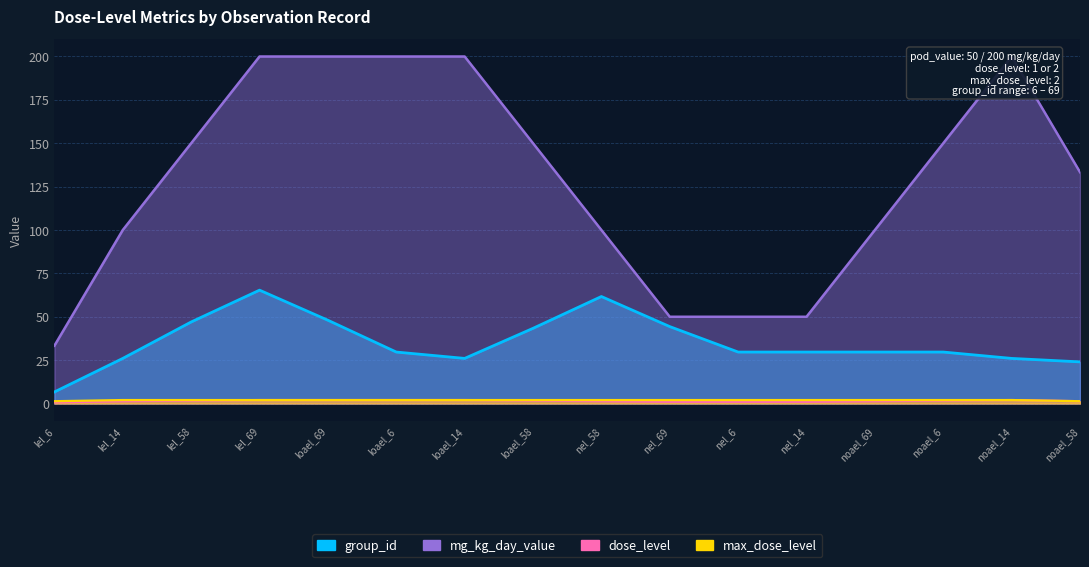

Rank the series at lel_58 from highest to lowest value.

mg_kg_day_value, group_id, dose_level, max_dose_level